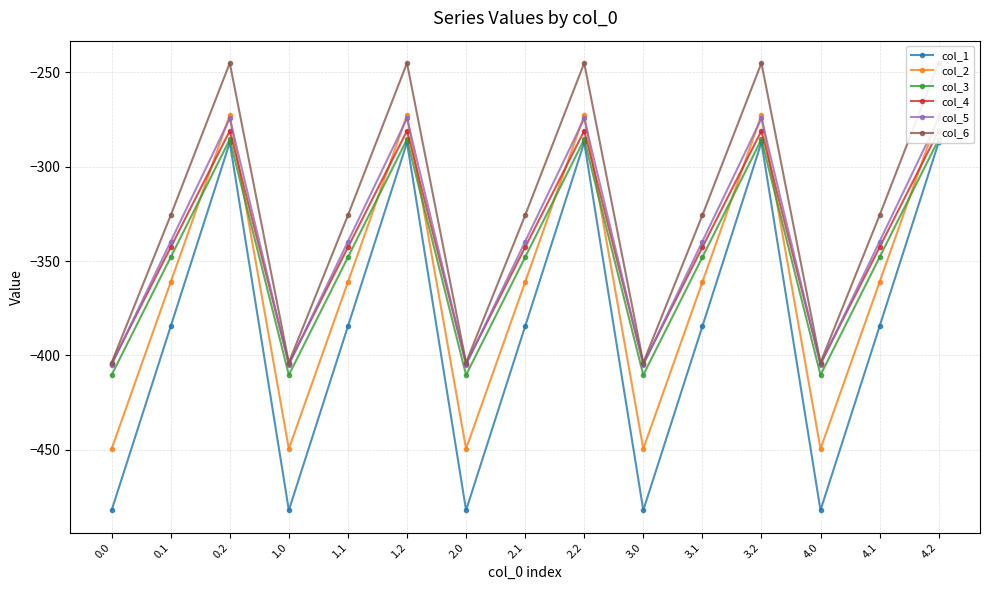

Reading left to right, list all the values displayed in this chart.

col_1: 0.0=-482.0	0.1=-384.6	0.2=-287.1	1.0=-482.0	1.1=-384.6	1.2=-287.1	2.0=-482.0	2.1=-384.6	2.2=-287.1	3.0=-482.0	3.1=-384.6	3.2=-287.1	4.0=-482.0	4.1=-384.6	4.2=-287.1
col_2: 0.0=-449.5	0.1=-361.1	0.2=-272.7	1.0=-449.5	1.1=-361.1	1.2=-272.7	2.0=-449.5	2.1=-361.1	2.2=-272.7	3.0=-449.5	3.1=-361.1	3.2=-272.7	4.0=-449.5	4.1=-361.1	4.2=-272.7
col_3: 0.0=-410.3	0.1=-347.9	0.2=-285.5	1.0=-410.3	1.1=-347.9	1.2=-285.5	2.0=-410.3	2.1=-347.9	2.2=-285.5	3.0=-410.3	3.1=-347.9	3.2=-285.5	4.0=-410.3	4.1=-347.9	4.2=-285.5
col_4: 0.0=-404.4	0.1=-342.7	0.2=-281.0	1.0=-404.4	1.1=-342.7	1.2=-281.0	2.0=-404.4	2.1=-342.7	2.2=-281.0	3.0=-404.4	3.1=-342.7	3.2=-281.0	4.0=-404.4	4.1=-342.7	4.2=-281.0
col_5: 0.0=-404.9	0.1=-339.6	0.2=-274.4	1.0=-404.9	1.1=-339.6	1.2=-274.4	2.0=-404.9	2.1=-339.6	2.2=-274.4	3.0=-404.9	3.1=-339.6	3.2=-274.4	4.0=-404.9	4.1=-339.6	4.2=-274.4
col_6: 0.0=-403.8	0.1=-325.7	0.2=-245.0	1.0=-403.8	1.1=-325.7	1.2=-245.0	2.0=-403.8	2.1=-325.7	2.2=-245.0	3.0=-403.8	3.1=-325.7	3.2=-245.0	4.0=-403.8	4.1=-325.7	4.2=-245.0